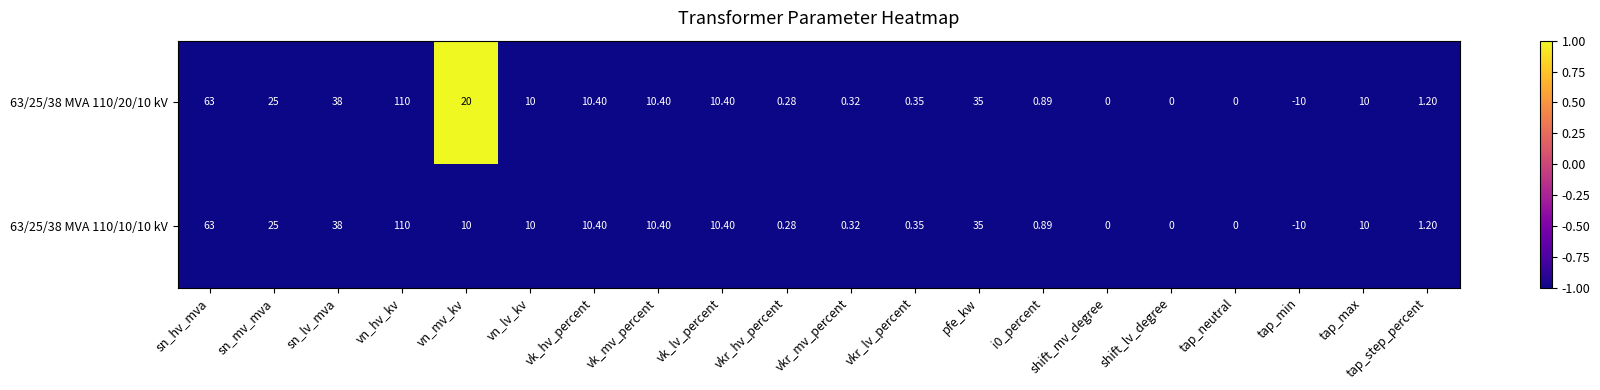

List the series in order of their overall mean, highest first.

63/25/38 MVA 110/20/10 kV, 63/25/38 MVA 110/10/10 kV